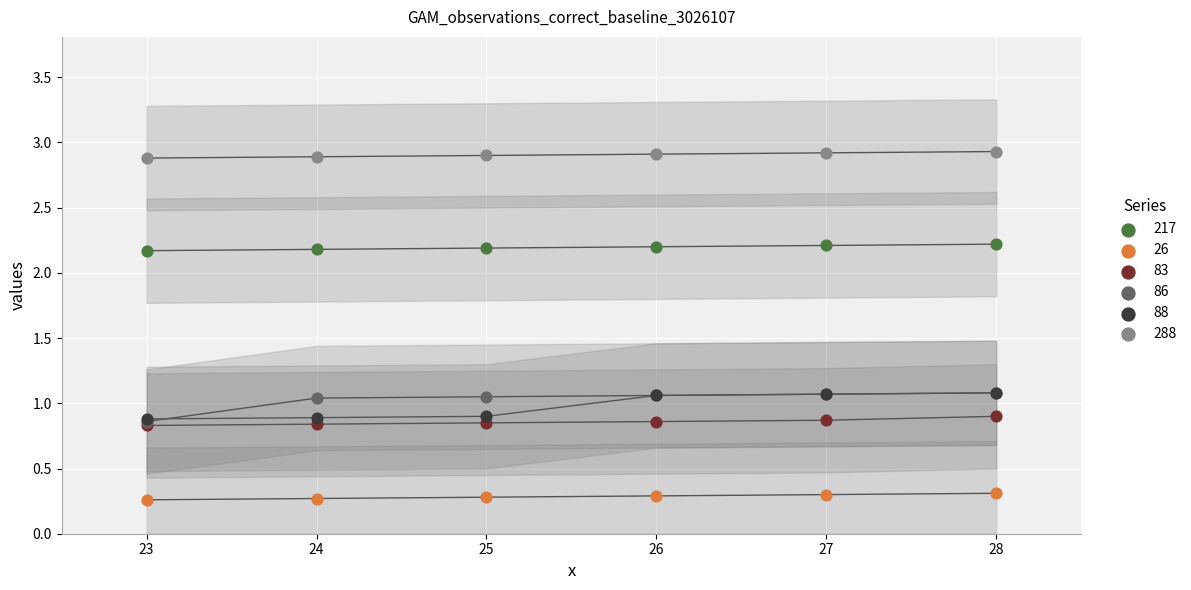

What are all the series names shown in the legend?

217, 26, 83, 86, 88, 288